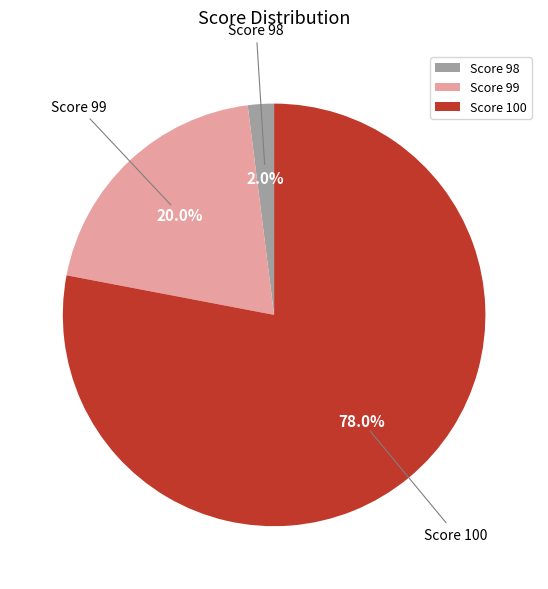

What is the majority slice?

Score 100